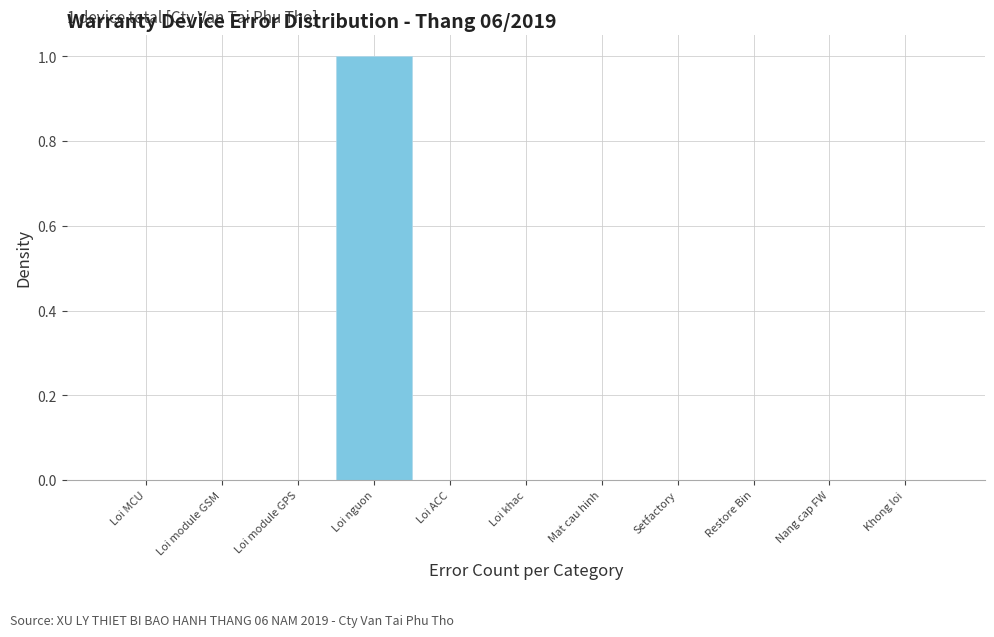

Reading left to right, extract all data points from this chart.

Loi MCU=0	Loi module GSM=0	Loi module GPS=0	Loi nguon=1	Loi ACC=0	Loi khac=0	Mat cau hinh=0	Setfactory=0	Restore Bin=0	Nang cap FW=0	Khong loi=0